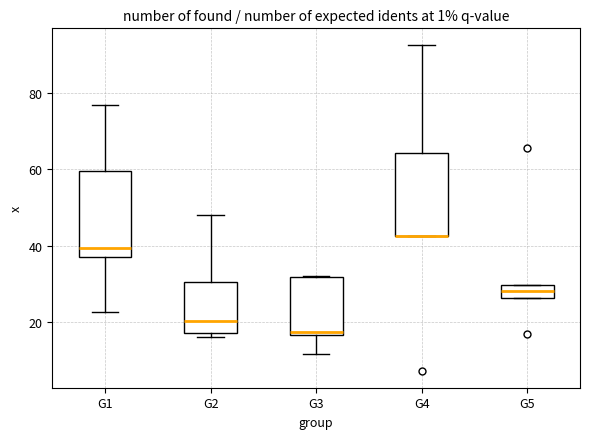

Reading left to right, transcribe this box plot: for each box, give where its median line is, the range the box spans, and where its two whiskers end, as read against the y-axis. The values are not printed on the chart, so give them approximately, as read against the axis.

G1: median 40, box 38 to 60, whiskers 22 to 76
G2: median 20, box 18 to 30, whiskers 16 to 48
G3: median 18, box 16 to 32, whiskers 12 to 32
G4: median 42 (drawn on the box's lower edge), box 42 to 64, whiskers 42 to 92
G5: median 28, box 26 to 30, whiskers 26 to 30